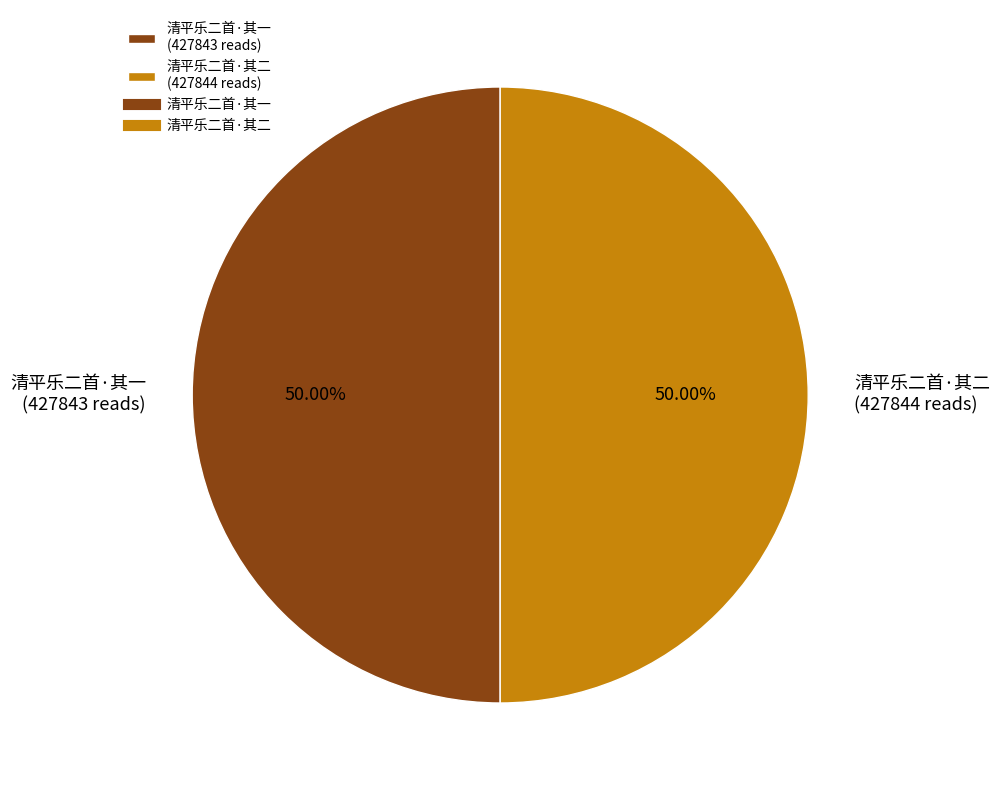

To the nearest percent, what is the average slice percentage?

50%